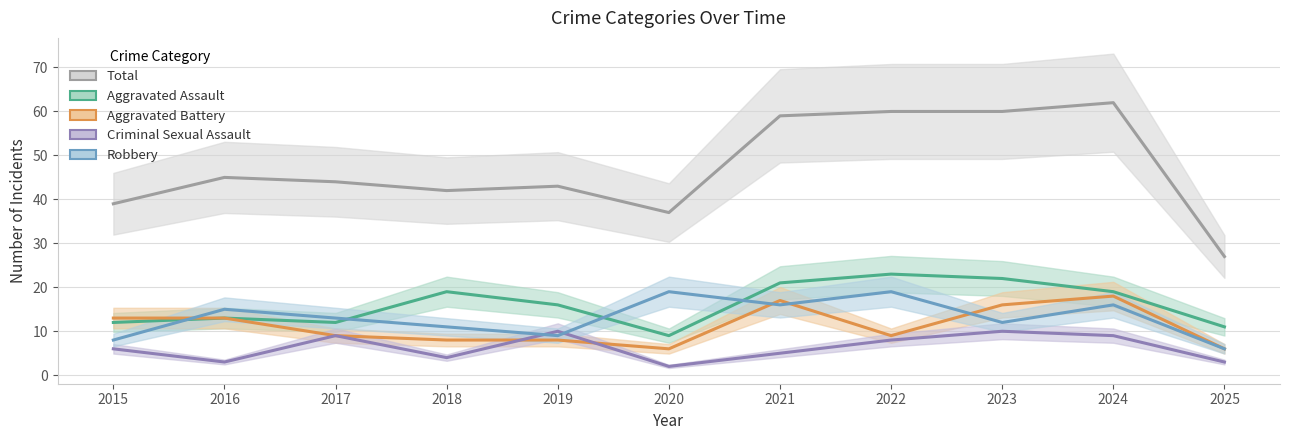

True or false: Aggravated Battery and Criminal Sexual Assault cross at least once.

True